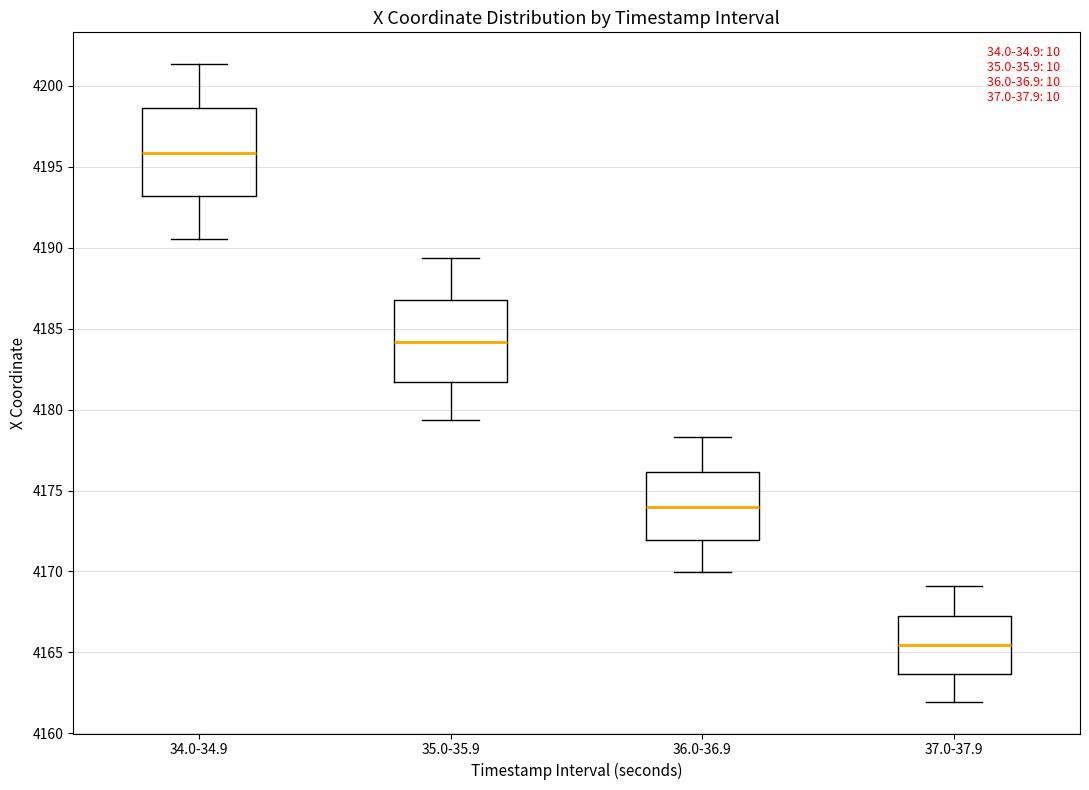

Reading left to right, read every box against the y-axis: the position of its median line, the range the box covers, and the ends of its whiskers. The values are not printed on the chart, so give them approximately, as read against the axis.

34.0-34.9: median 4196.0, box 4193.0 to 4198.5, whiskers 4190.5 to 4201.5
35.0-35.9: median 4184.0, box 4181.5 to 4186.5, whiskers 4179.5 to 4189.5
36.0-36.9: median 4174.0, box 4172.0 to 4176.0, whiskers 4170.0 to 4178.5
37.0-37.9: median 4165.5, box 4163.5 to 4167.0, whiskers 4162.0 to 4169.0